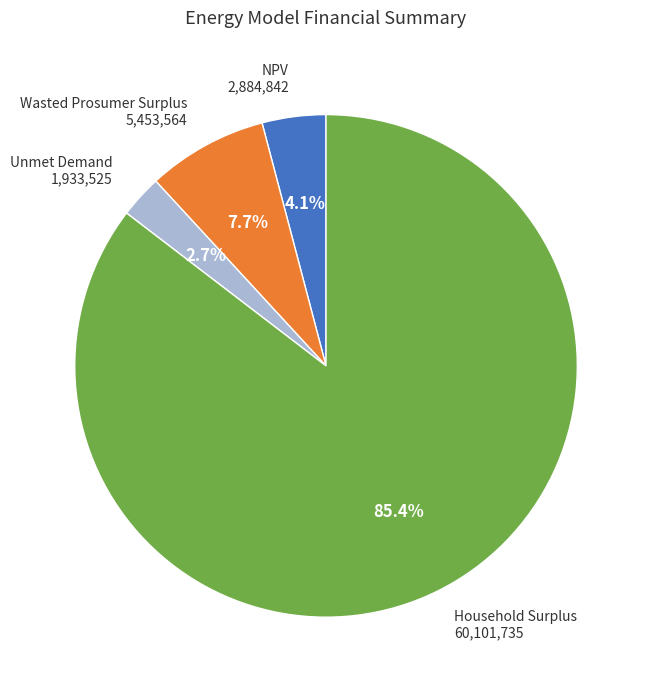

Is there any slice that represents more than half of the pie?

Yes